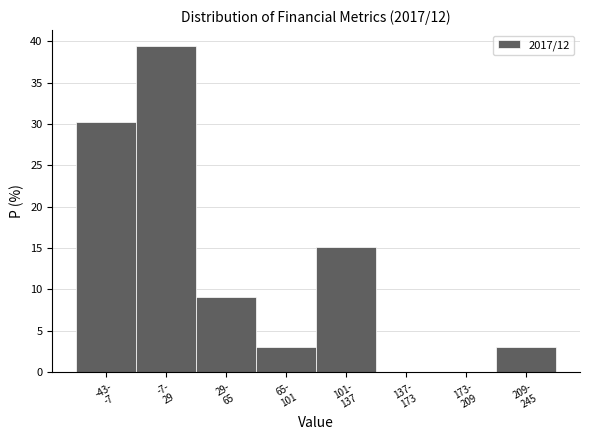

What is the sum of all values?

100.0